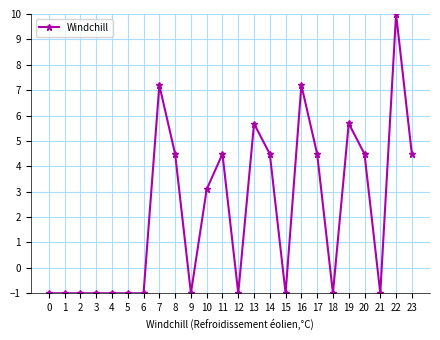

Does the chart have visible grid lines?

Yes